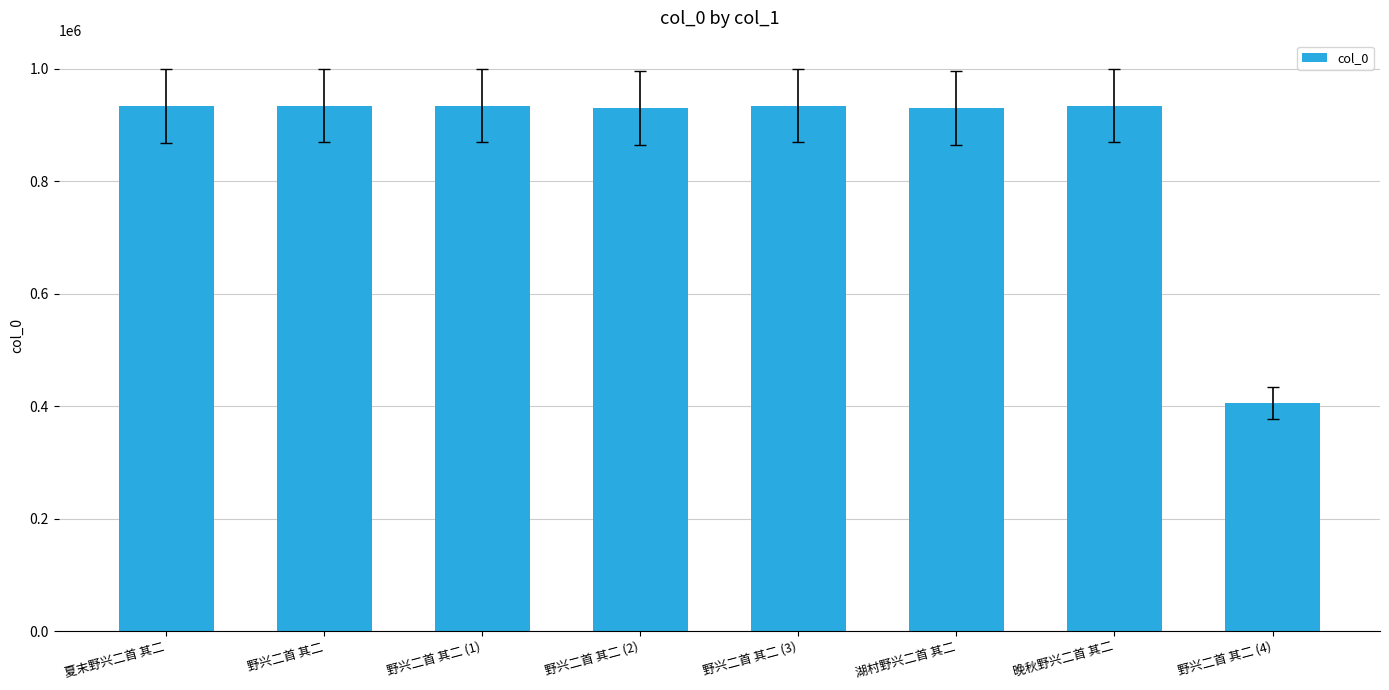

What is the label of the 2nd bar from the left?

野兴二首 其二